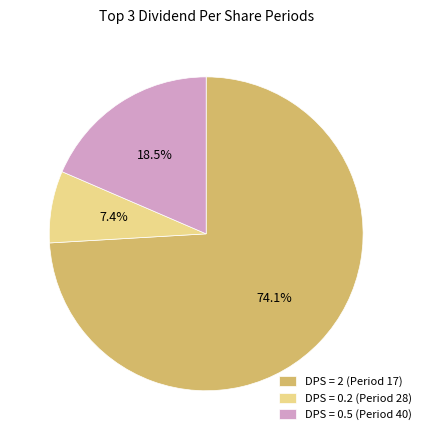

Count the number of slices in the pie.

3